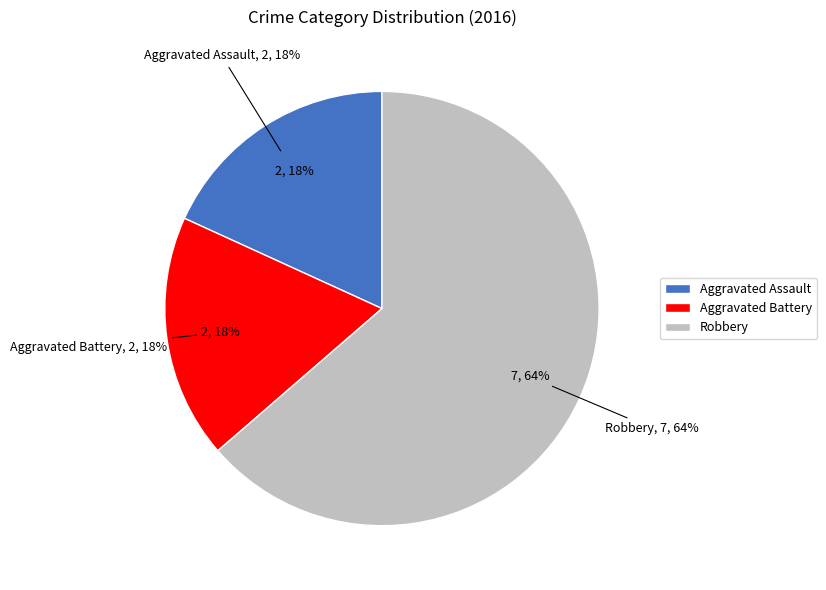

Is it true that Robbery is 77% of the pie?

False